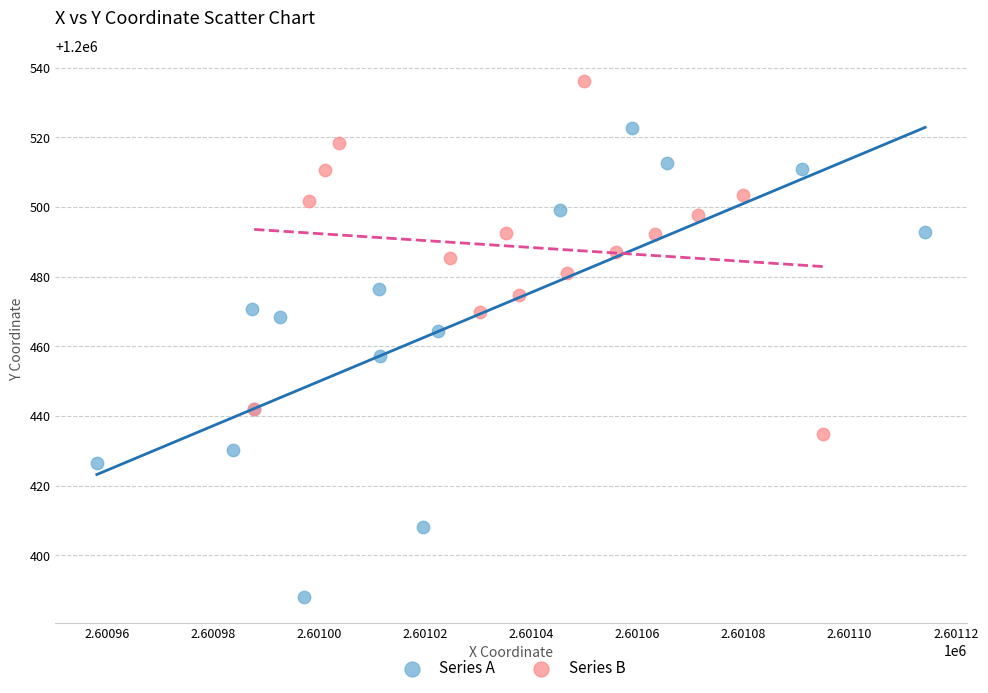

Which series has the largest Y range (max minus min)?

Series A